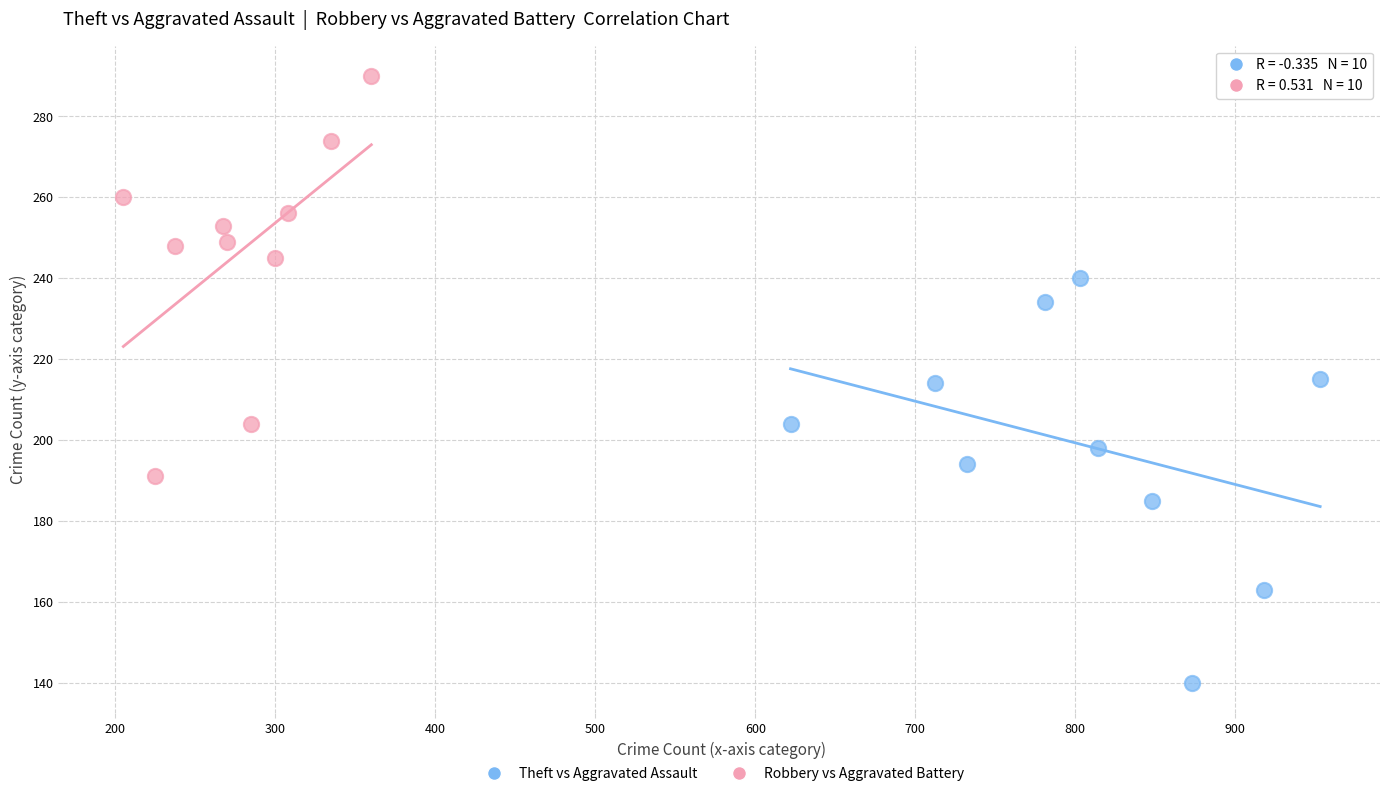

Which series contains the lowest Y value?

Theft vs Aggravated Assault